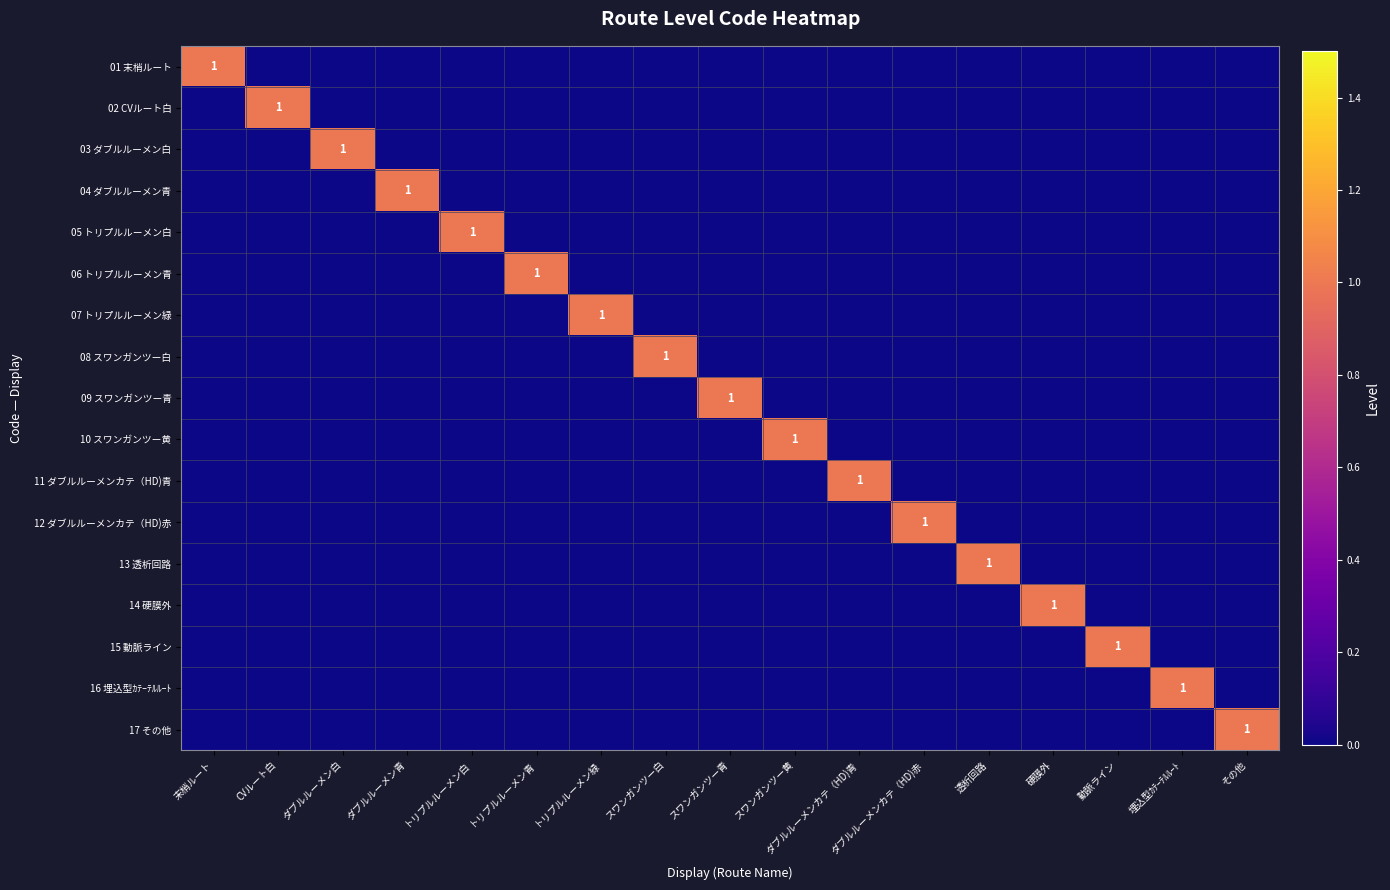

True or false: 04 ダブルルーメン青 has a value of 0 at スワンガンツー黄.

True